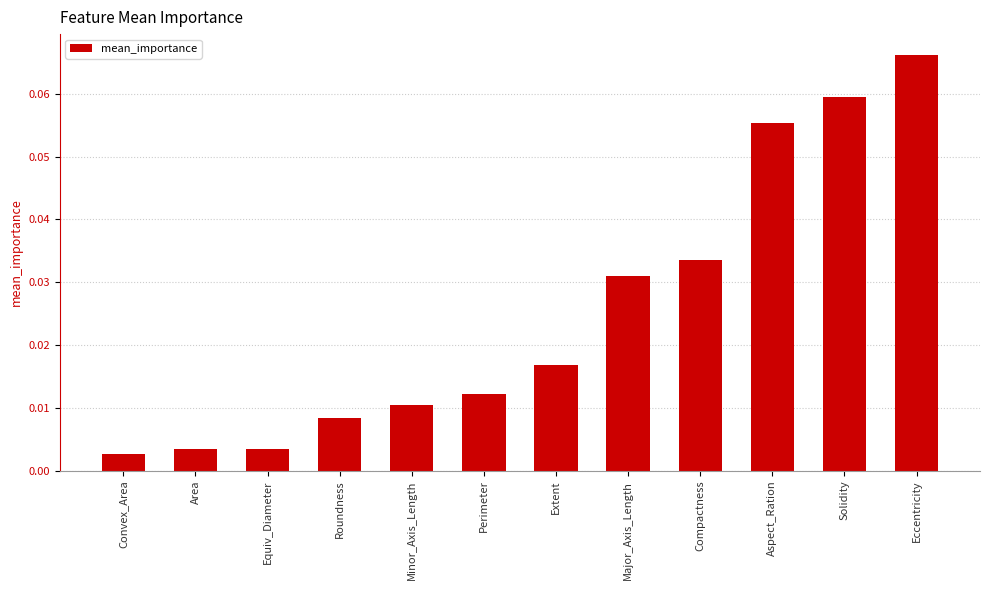

What is the label of the 1st bar from the right?

Eccentricity